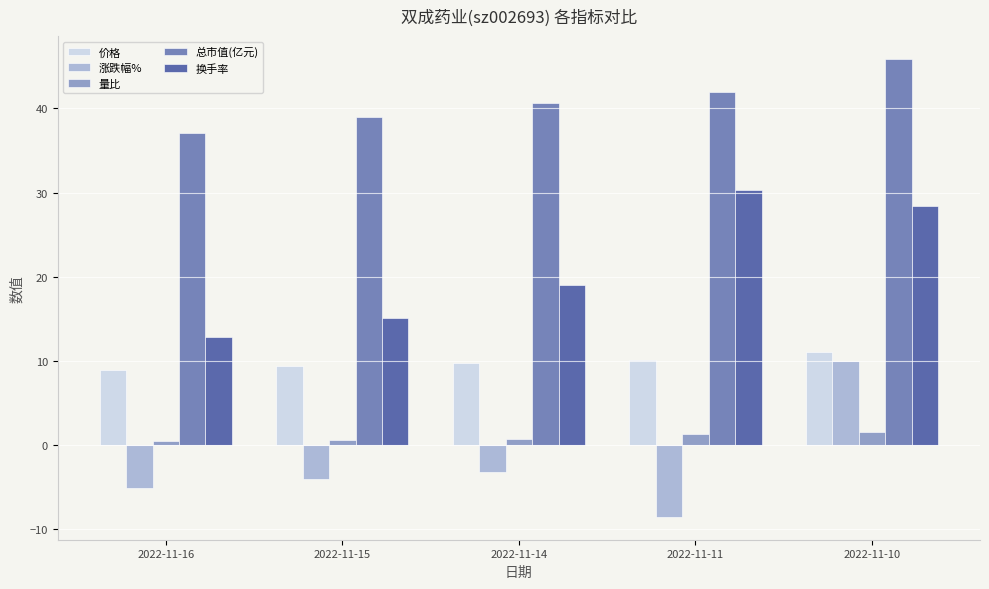

List the labels in order of 涨跌幅% value, smallest first.

2022-11-11, 2022-11-16, 2022-11-15, 2022-11-14, 2022-11-10